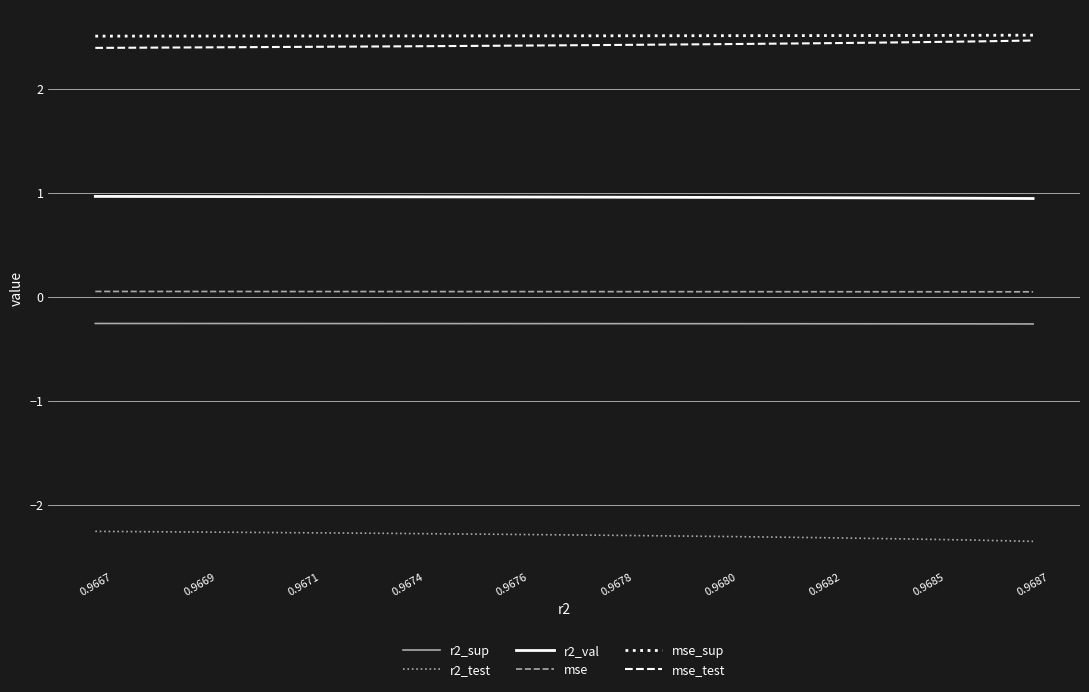

What is the highest value of the r2_sup series?

-0.3